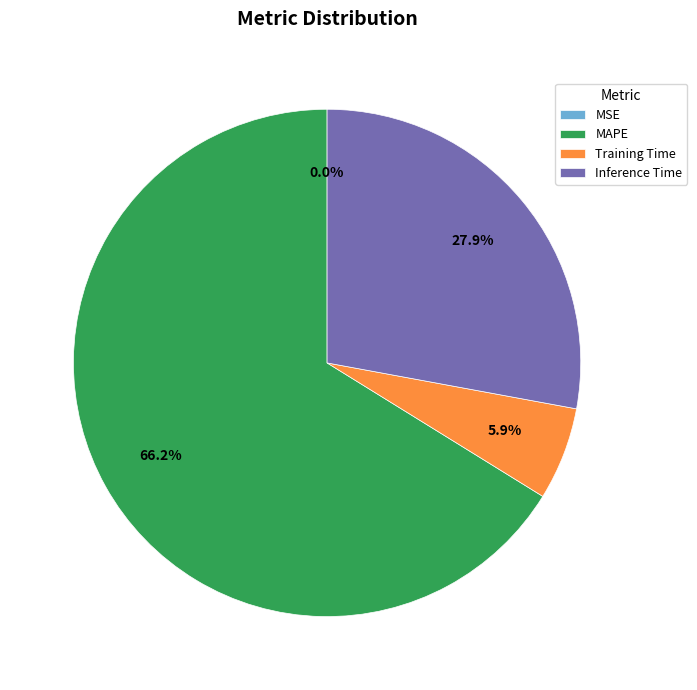

Approximately how many times larger is the value at Inference Time compared to MAPE?

0.4